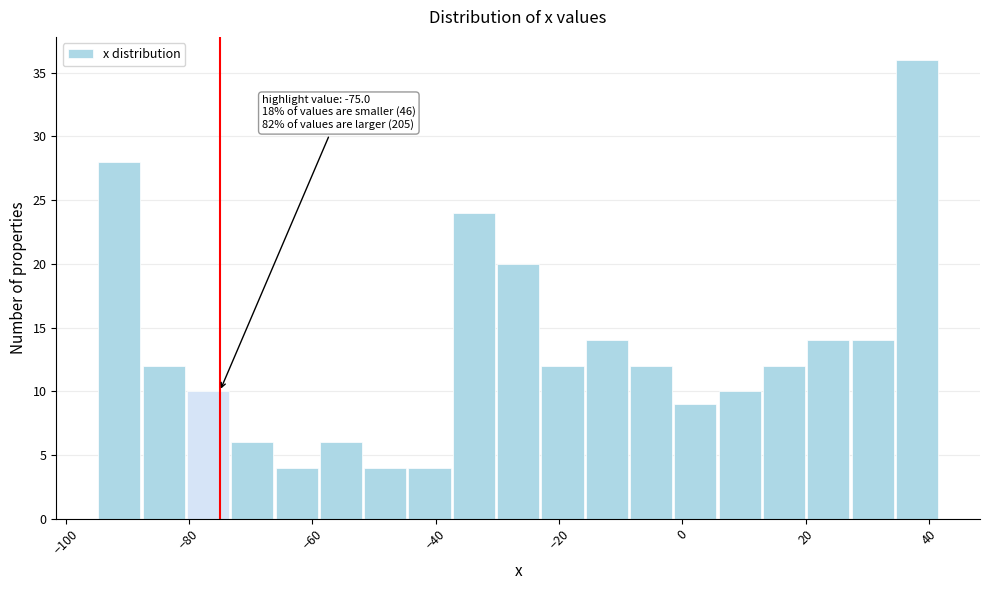

Around what value on the x-axis is the tallest bar? Give the approximate position of its centre, as read against the axis.

38